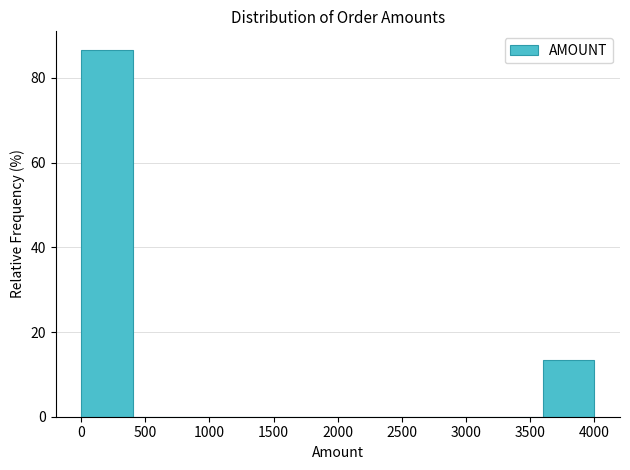

Reading left to right, list every bar in this chart as the range it spans on the x-axis followed by its height. The values are not printed on the chart, so give them approximately, as read against the axis.

0 to 400: 86
400 to 800: 0
800 to 1200: 0
1200 to 1600: 0
1600 to 2000: 0
2000 to 2400: 0
2400 to 2800: 0
2800 to 3200: 0
3200 to 3600: 0
3600 to 4000: 14